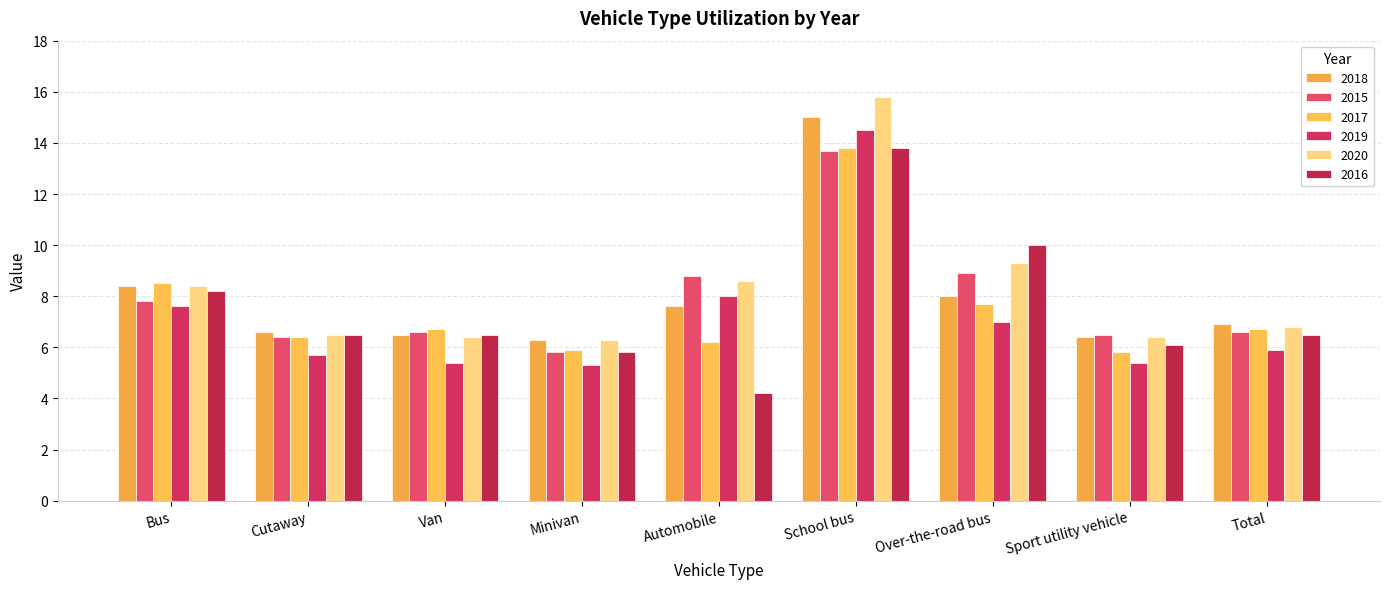

What is the lowest value of the 2019 series?

5.3